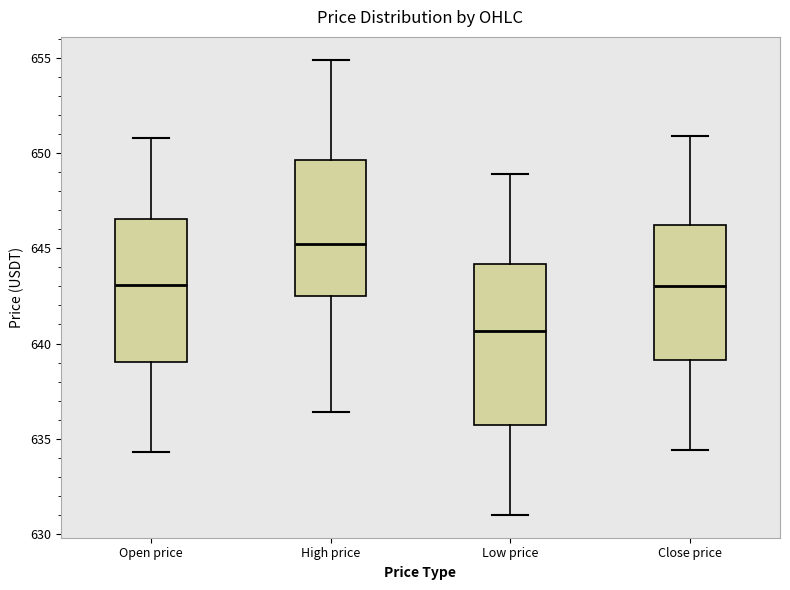

Reading left to right, read every box against the y-axis: the position of its median line, the range the box covers, and the ends of its whiskers. The values are not printed on the chart, so give them approximately, as read against the axis.

Open price: median 643.0, box 639.0 to 646.5, whiskers 634.5 to 651.0
High price: median 645.0, box 642.5 to 649.5, whiskers 636.5 to 655.0
Low price: median 640.5, box 635.5 to 644.0, whiskers 631.0 to 649.0
Close price: median 643.0, box 639.0 to 646.0, whiskers 634.5 to 651.0